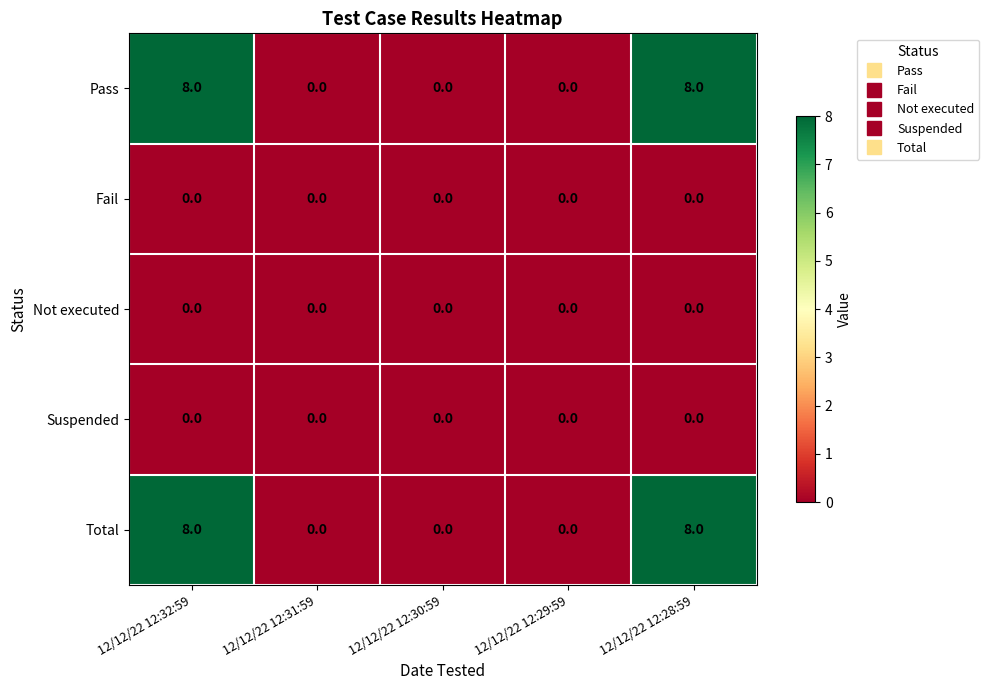

What is the total value across all series at 12/12/22 12:32:59?

16